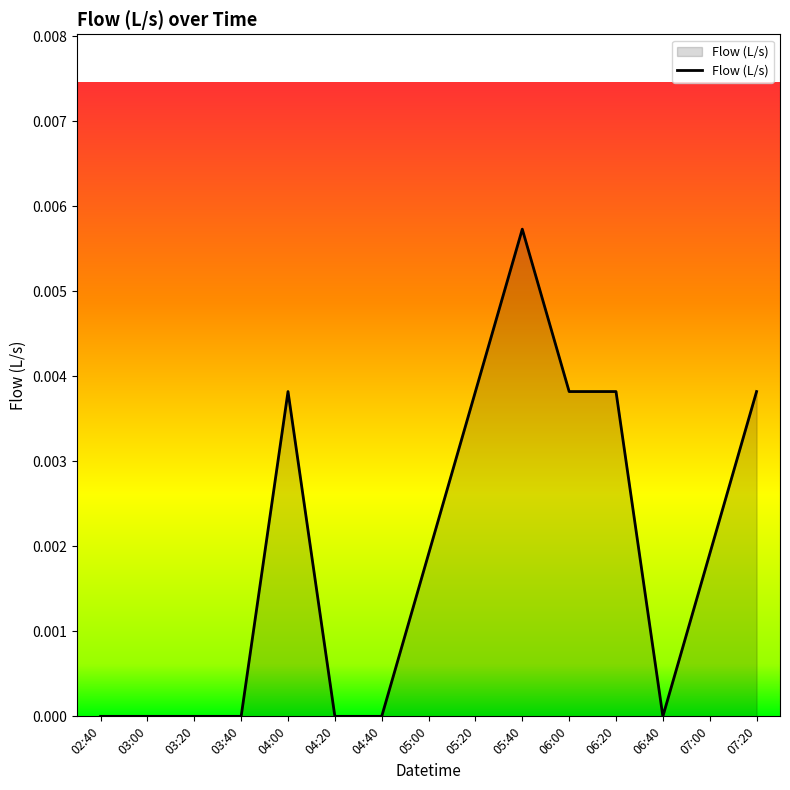

Is it true that the value at 07:00 is 0.0?

True